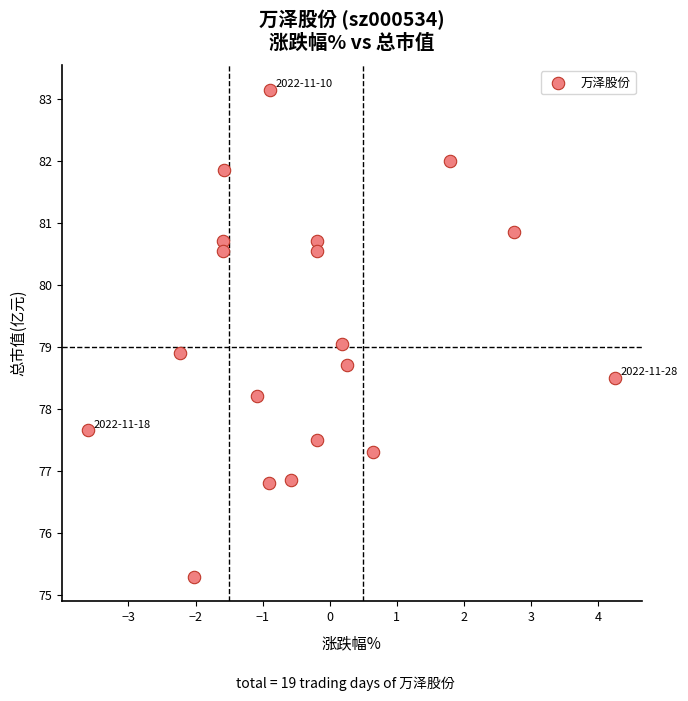

What is the range of X values (max minus min)?

7.9